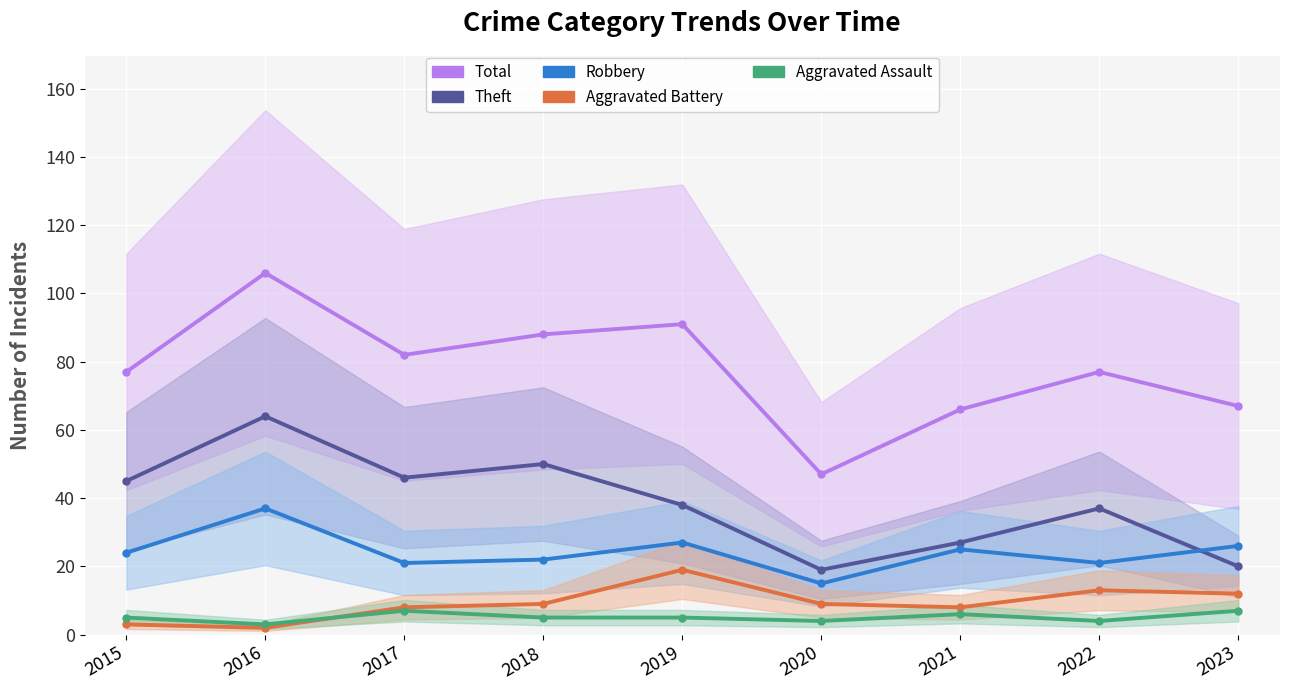

What is the maximum value for Aggravated Assault?

7